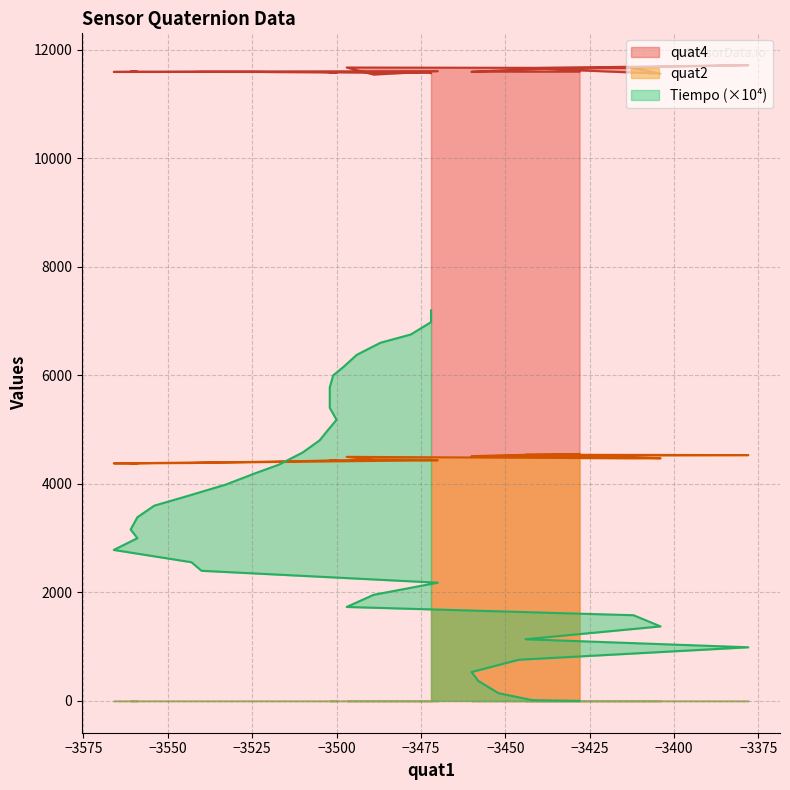

How many data points in Tiempo are above 3599?

19